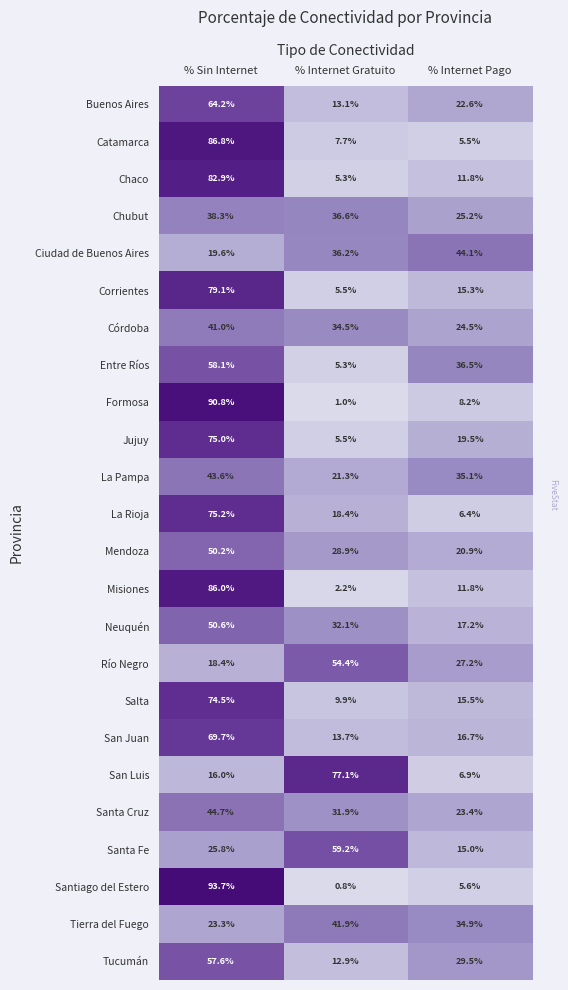

What is the smallest value displayed?

0.8